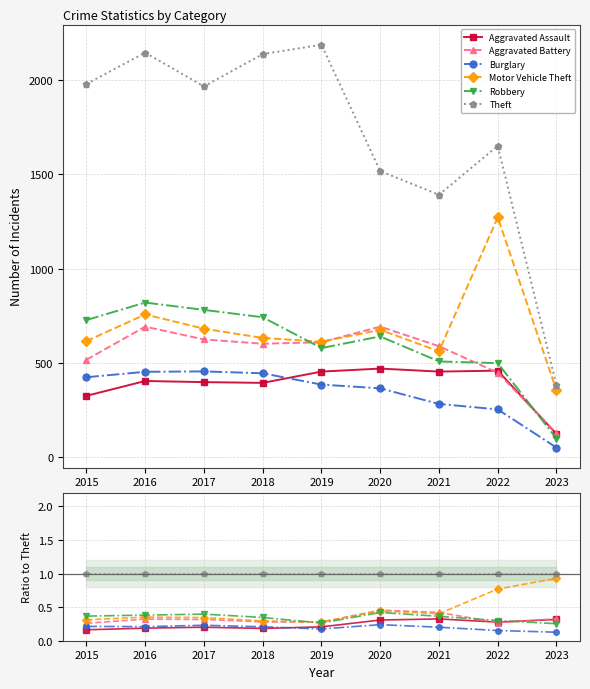

In Robbery, how many points are lower than both neighbors (excluding endpoints)?

1